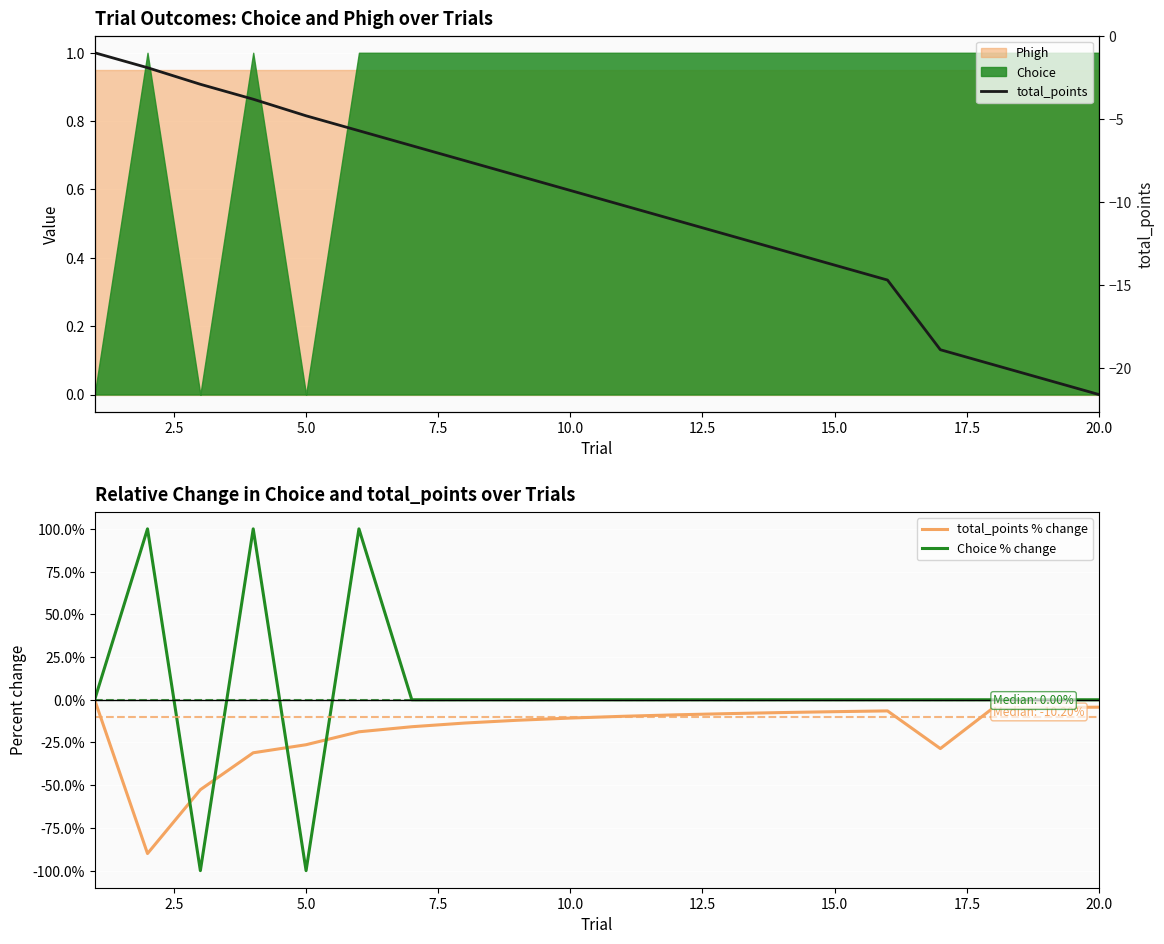

Is it true that Choice % change equals 0.0 at 10.0?

True